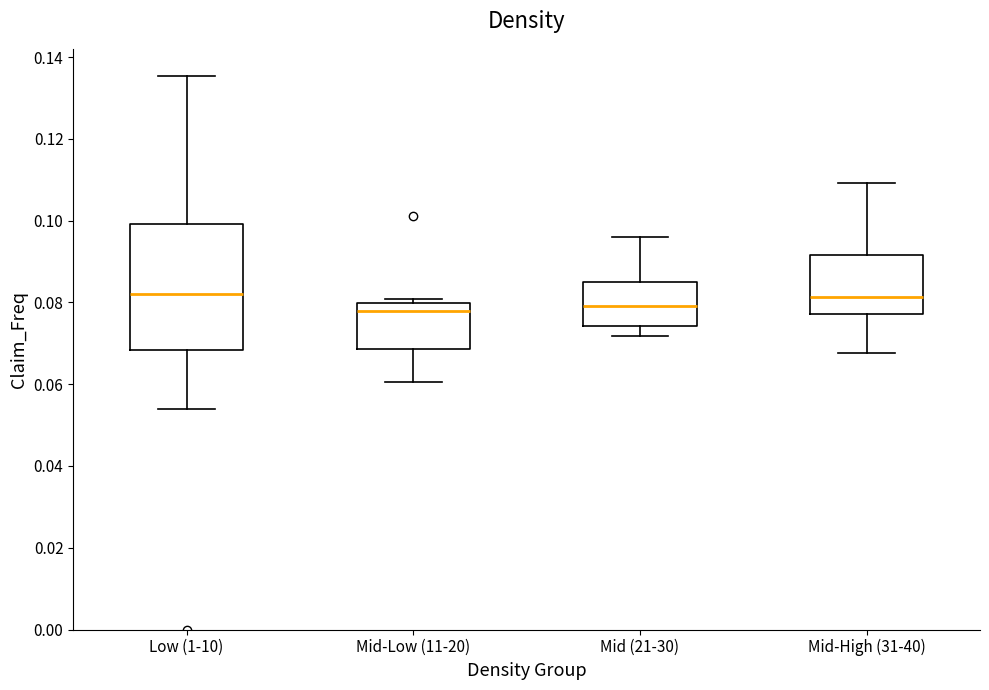

Where is the upper edge of the box for Mid-Low (11-20) on the y-axis? The values are not printed on the chart, so give them approximately, as read against the axis.

0.080